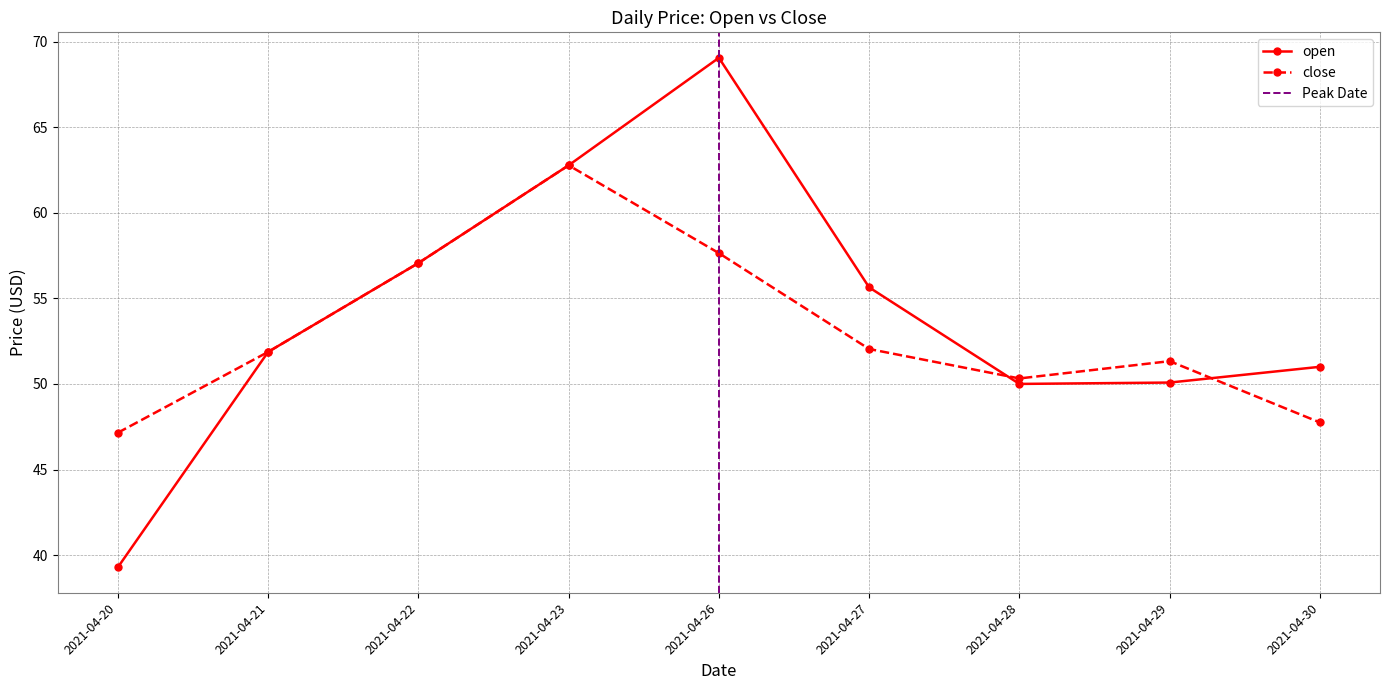

Is the value of open at 2021-04-29 greater than the value of close at 2021-04-23?

No